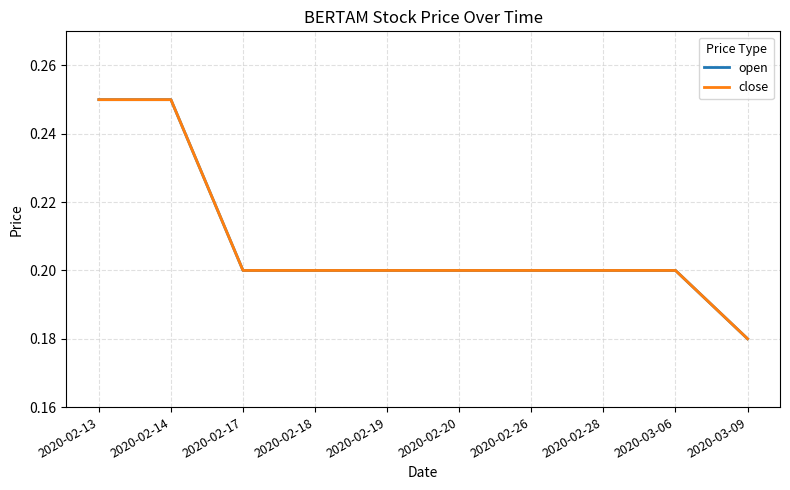

Does the chart have visible grid lines?

Yes